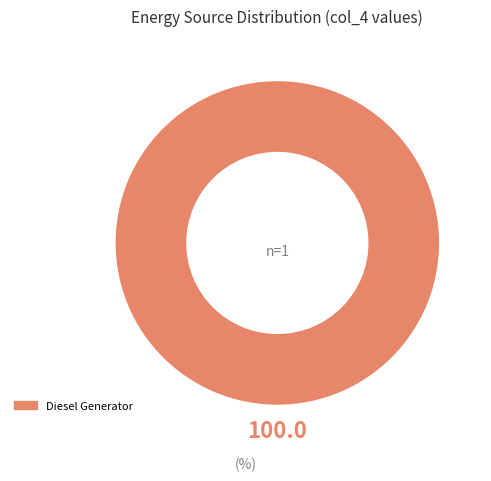

How many segments does this pie chart have?

1